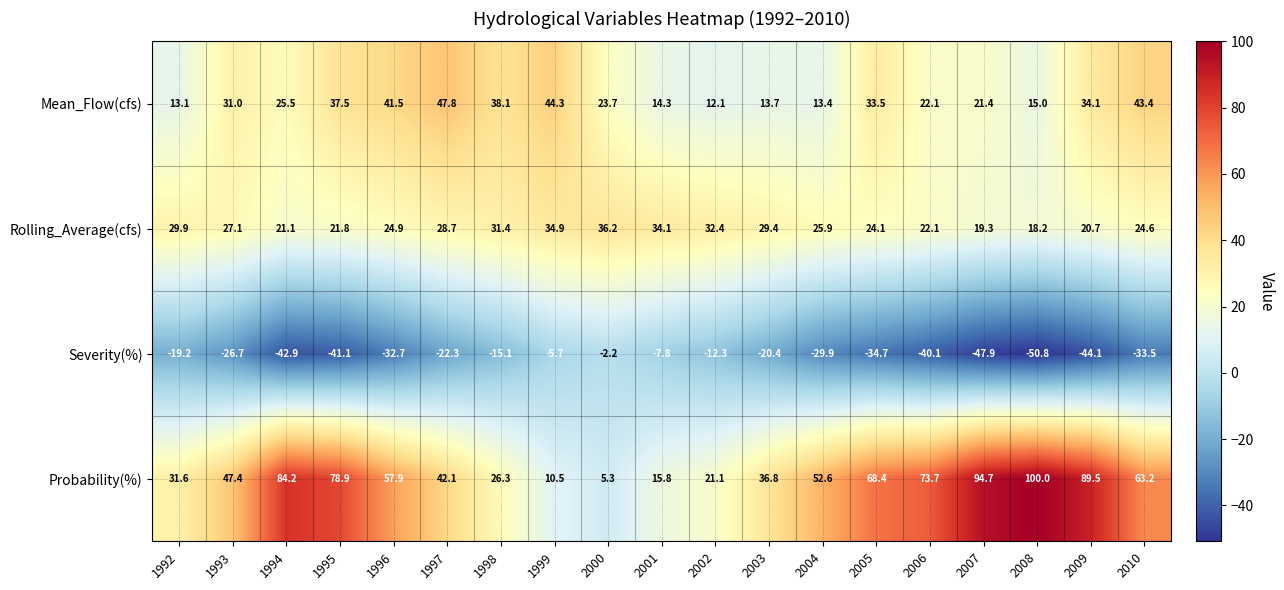

What is the difference between the Probability(%) values at 2001 and 2007?

78.9